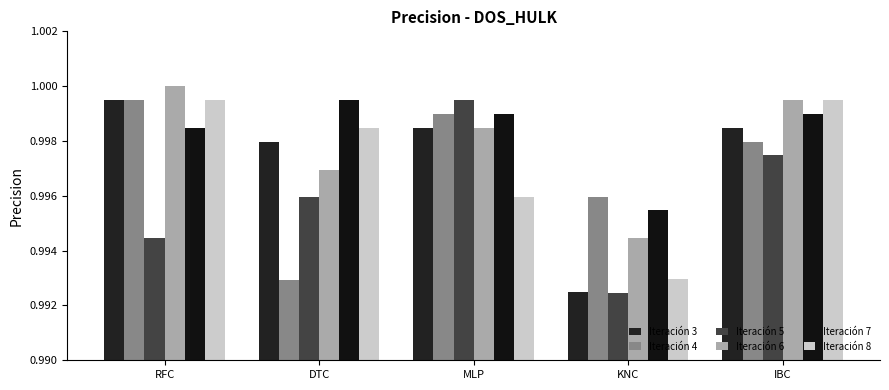

Which series has the largest range (max minus min)?

Iteración 3